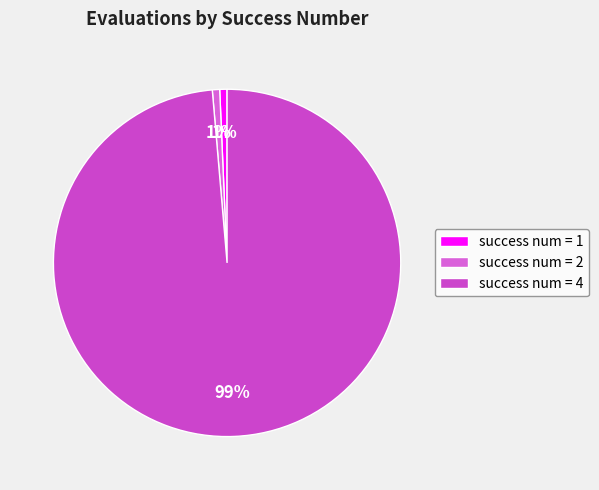

How many slices are in this pie chart?

3